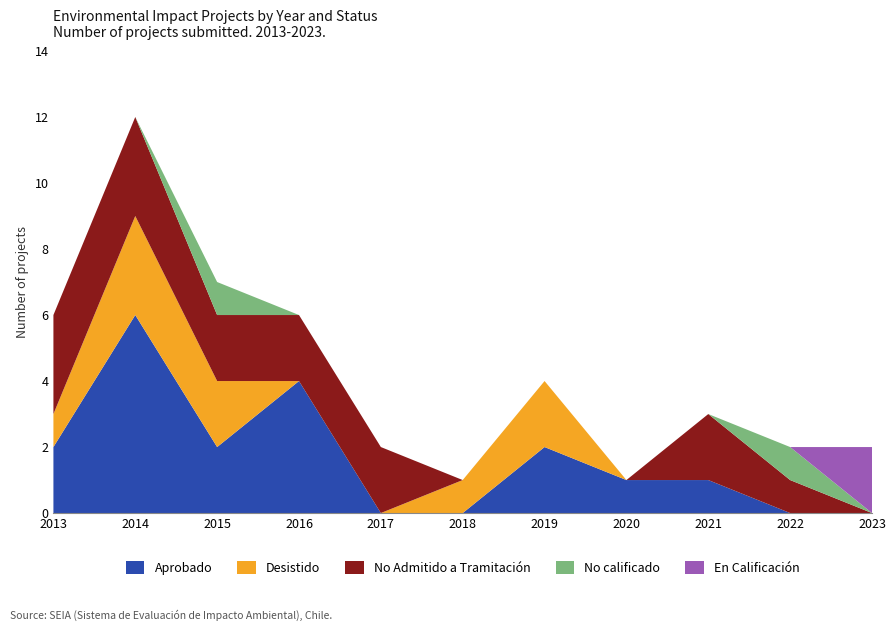

Reading left to right, transcribe all the data shown in this chart.

Aprobado: 2013=2	2014=6	2015=2	2016=4	2017=0	2018=0	2019=2	2020=1	2021=1	2022=0	2023=0
Desistido: 2013=1	2014=3	2015=2	2016=0	2017=0	2018=1	2019=2	2020=0	2021=0	2022=0	2023=0
No Admitido a Tramitación: 2013=3	2014=3	2015=2	2016=2	2017=2	2018=0	2019=0	2020=0	2021=2	2022=1	2023=0
No calificado: 2013=0	2014=0	2015=1	2016=0	2017=0	2018=0	2019=0	2020=0	2021=0	2022=1	2023=0
En Calificación: 2013=0	2014=0	2015=0	2016=0	2017=0	2018=0	2019=0	2020=0	2021=0	2022=0	2023=2